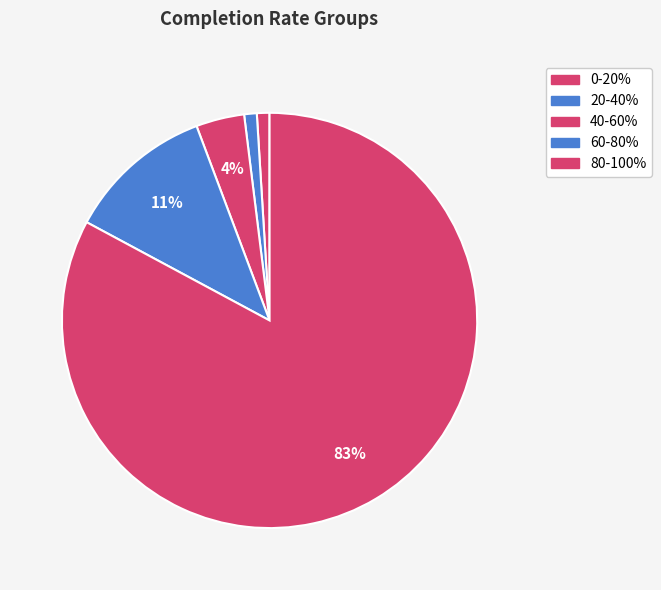

Rank the categories by value from lowest to highest.

0-20%, 20-40%, 40-60%, 60-80%, 80-100%